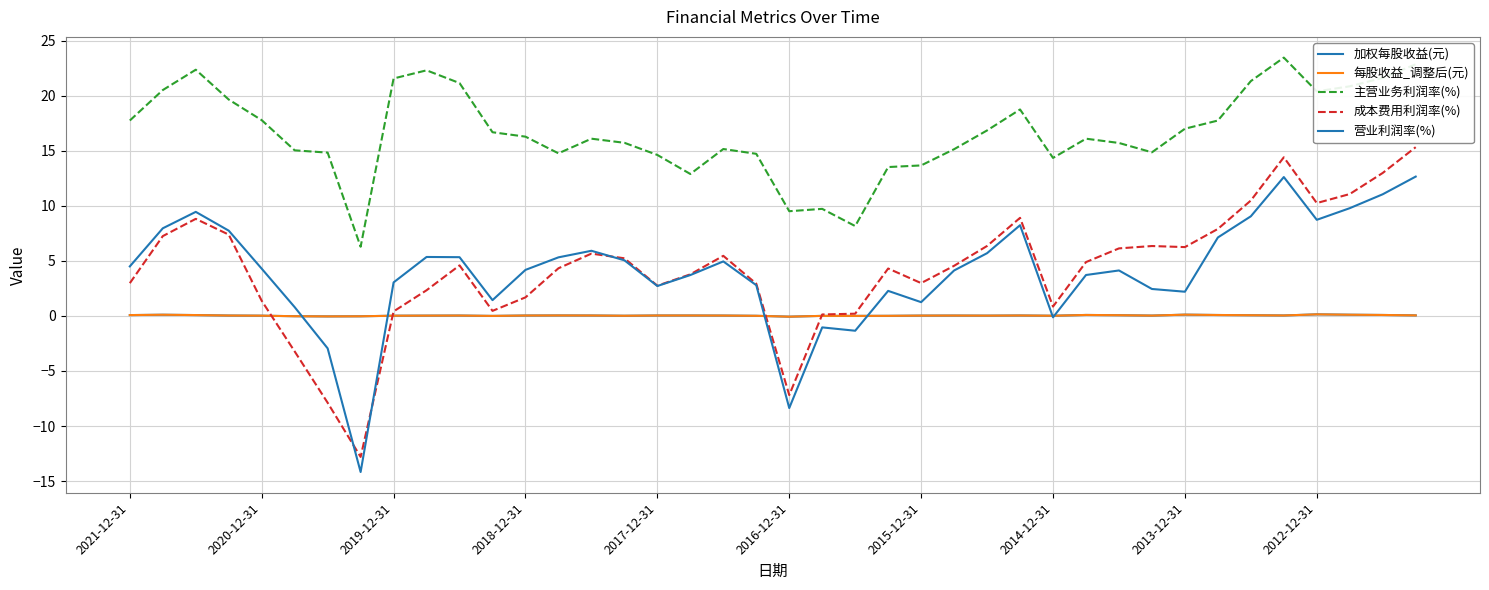

List the series in order of their peak value, highest first.

主营业务利润率(%), 成本费用利润率(%), 营业利润率(%), 加权每股收益(元), 每股收益_调整后(元)